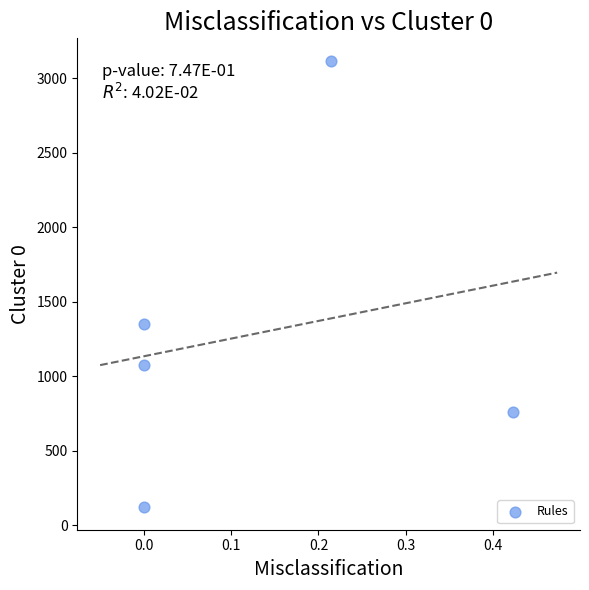

What Y value in the scatter plot is closest to 1618?

1351